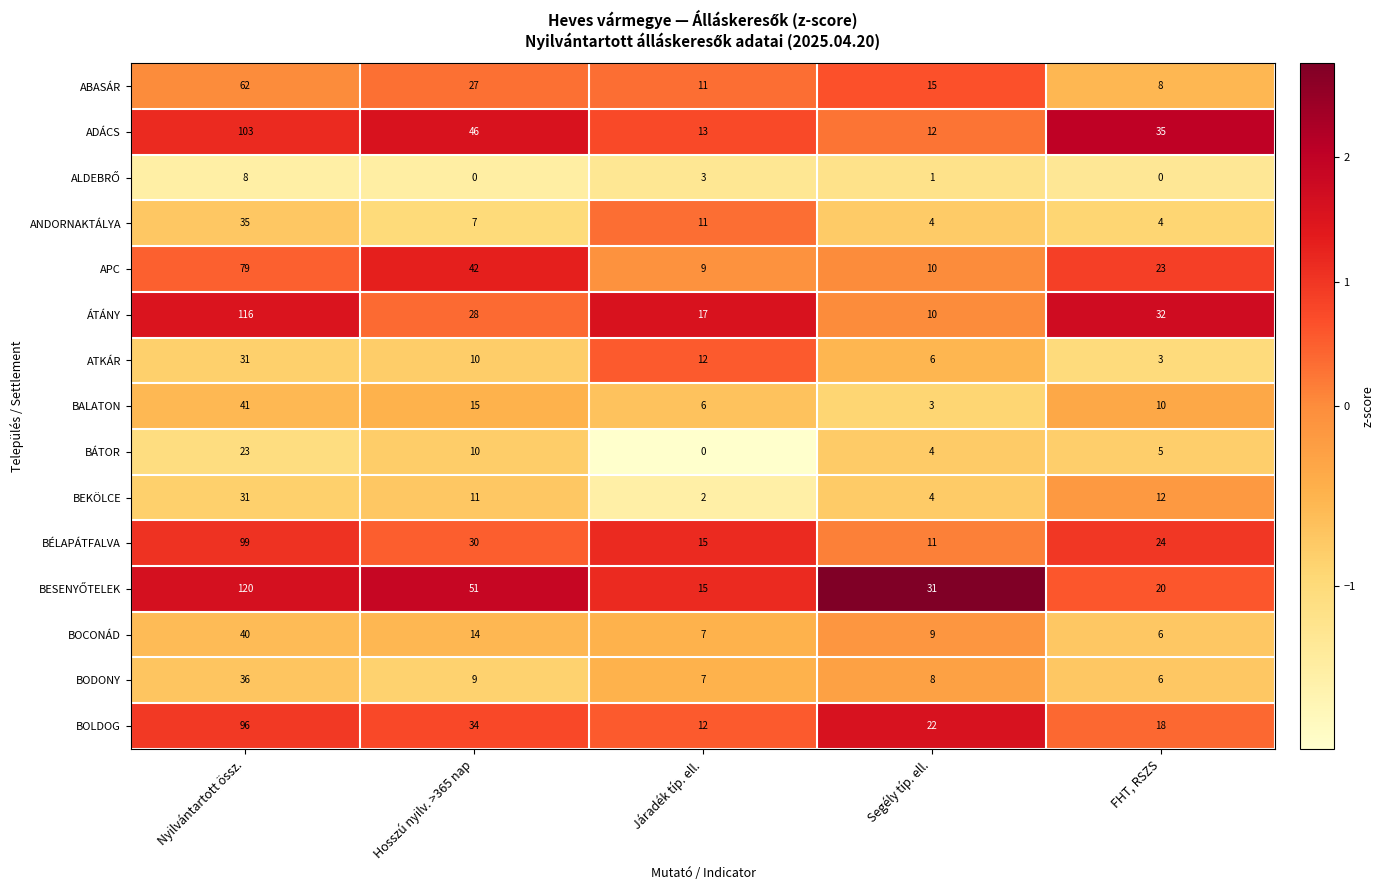

What is the total value across all series at FHT, RSZS?

206